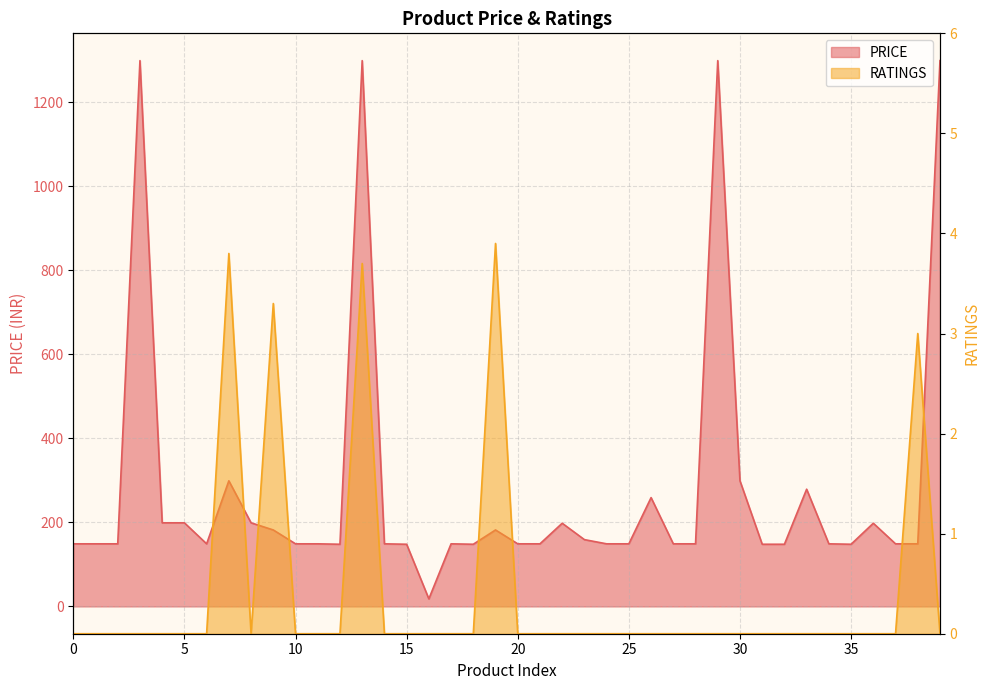

True or false: PRICE has more than 2 points higher than both neighbors.

True